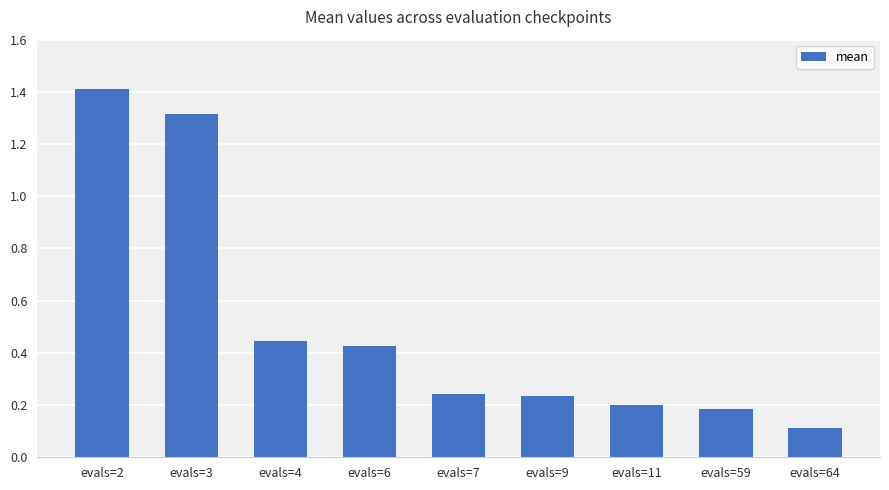

Does the chart contain any negative values?

No